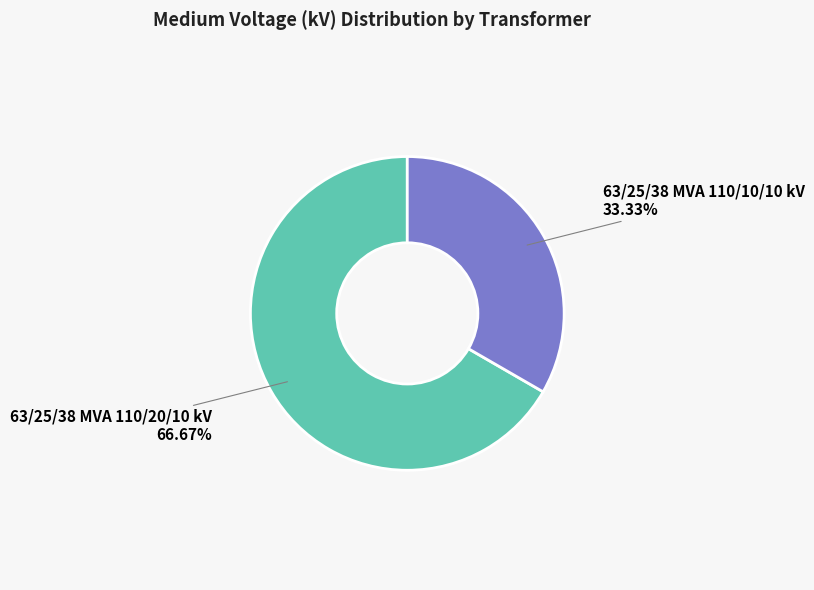

Is it true that 63/25/38 MVA 110/10/10 kV is 33% of the pie?

True